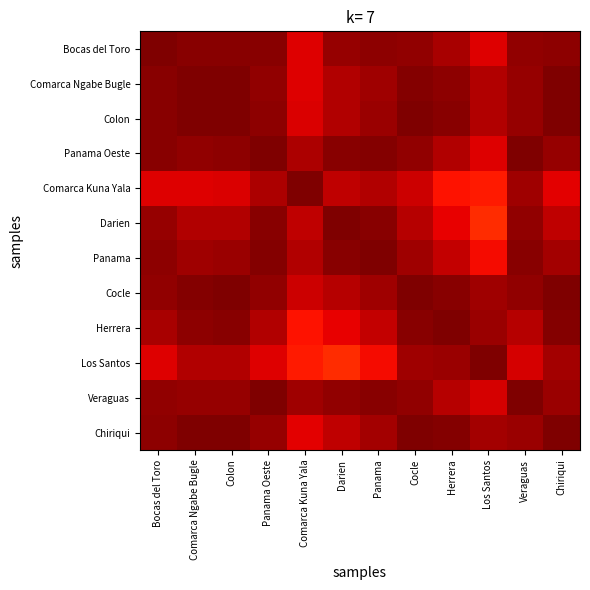

At Colon, list the series in order from largest to smallest.

Colon, Chiriqui, Cocle, Comarca Ngabe Bugle, Herrera, Bocas del Toro, Panama Oeste, Veraguas, Panama, Los Santos, Darien, Comarca Kuna Yala